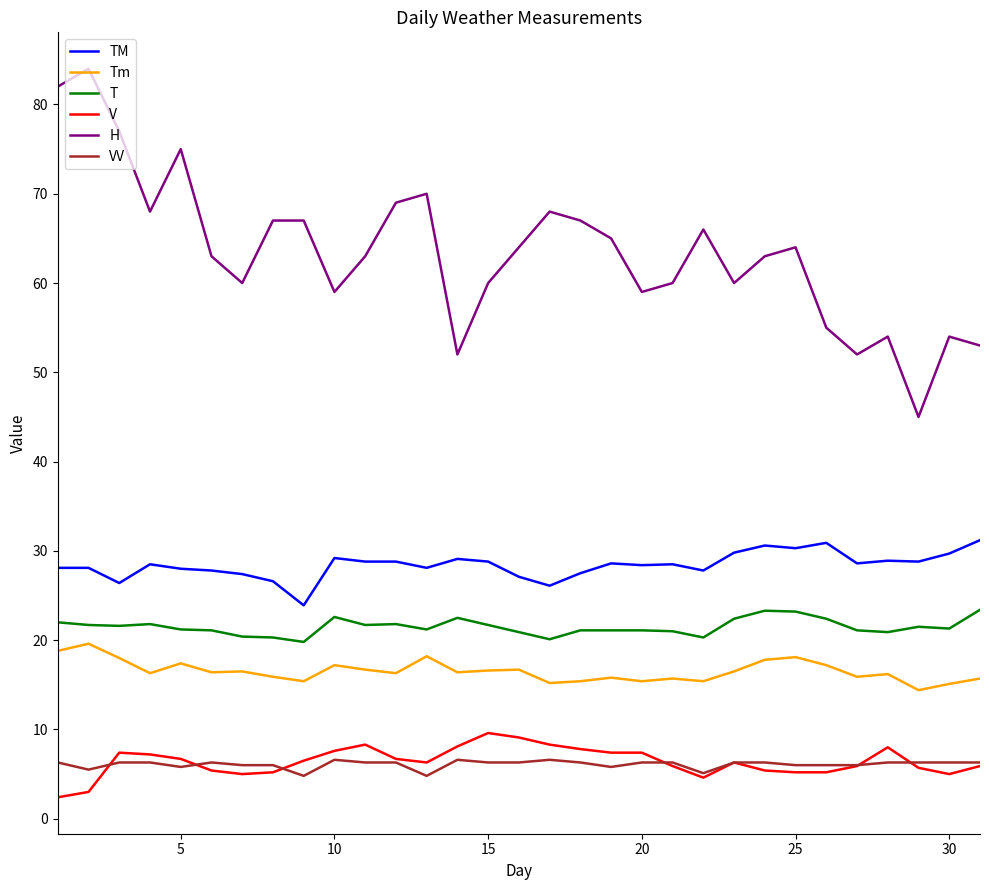

What is the minimum value shown in the chart?

2.4